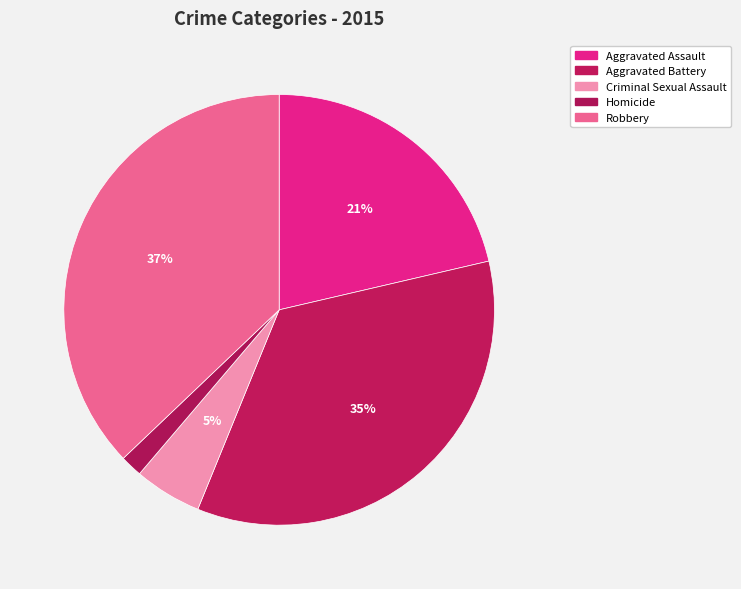

Between Aggravated Assault and Criminal Sexual Assault, which is larger?

Aggravated Assault